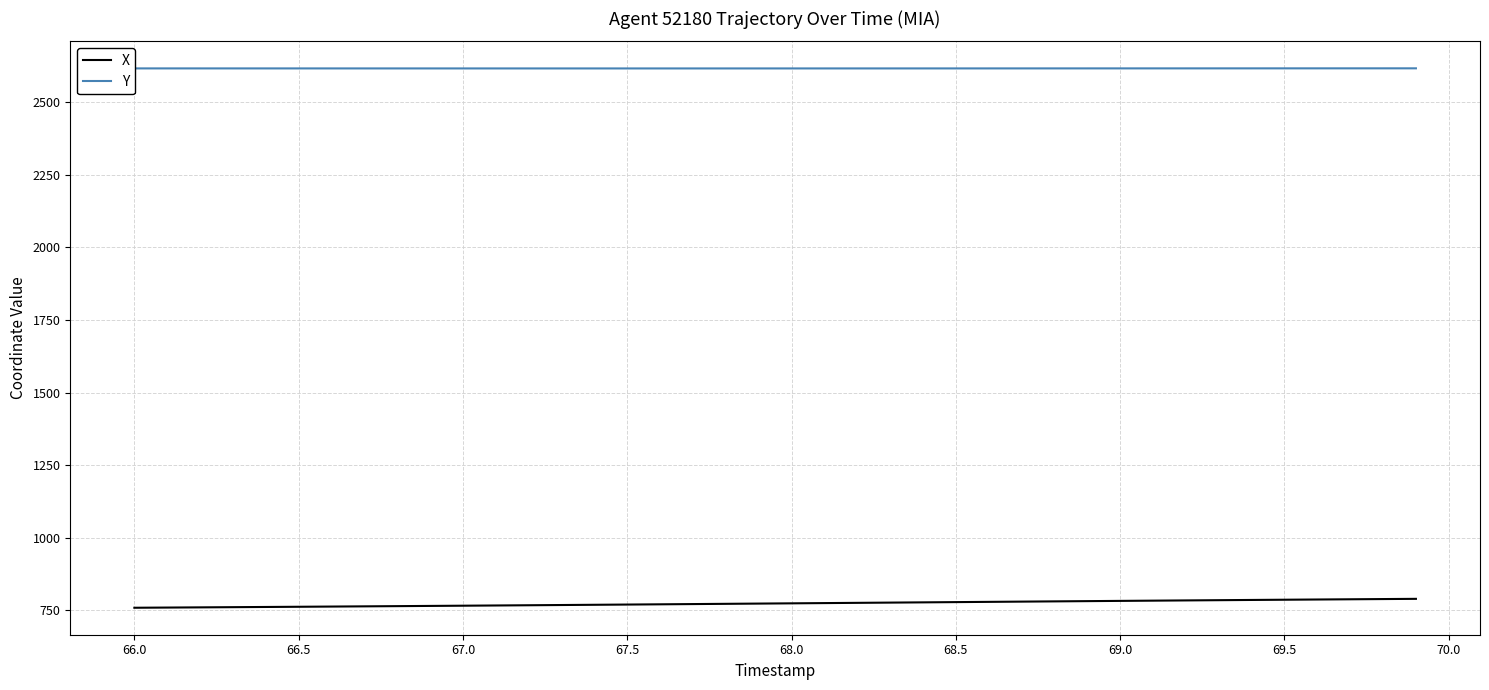

At how many categories does at least one series exceed 2116?

40